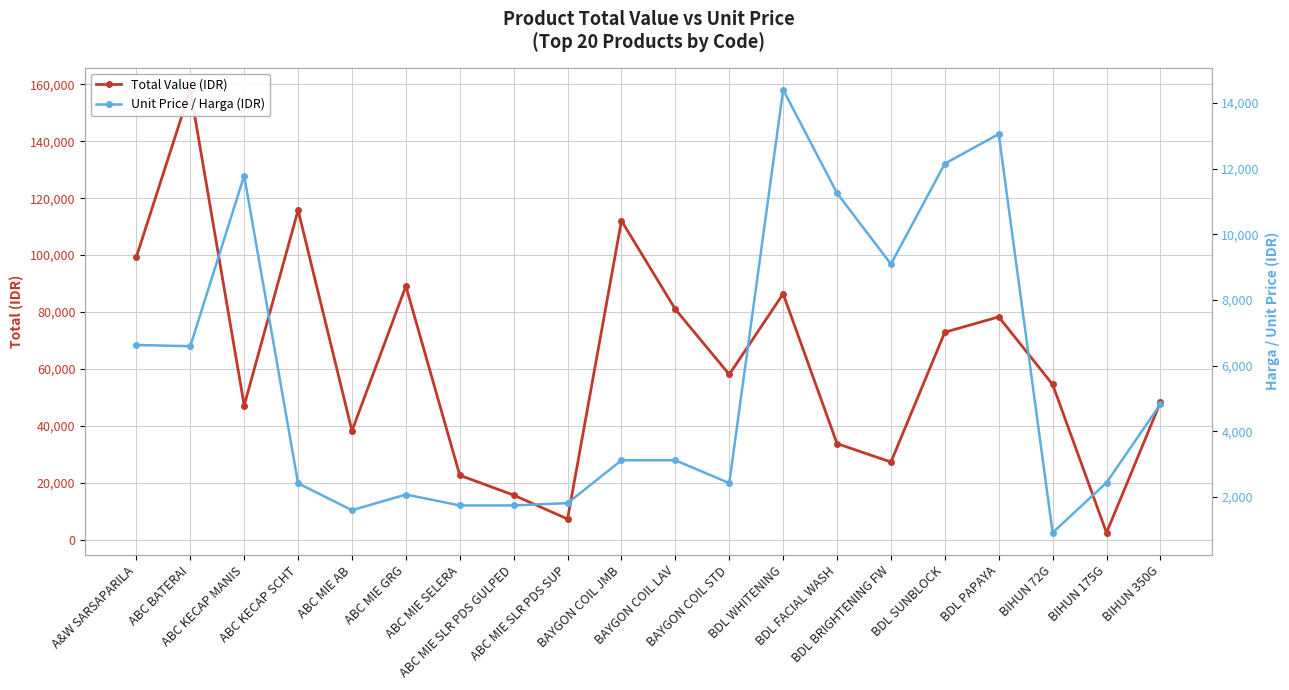

Is it true that Unit Price / Harga (IDR) equals 2419 at BAYGON COIL STD?

True